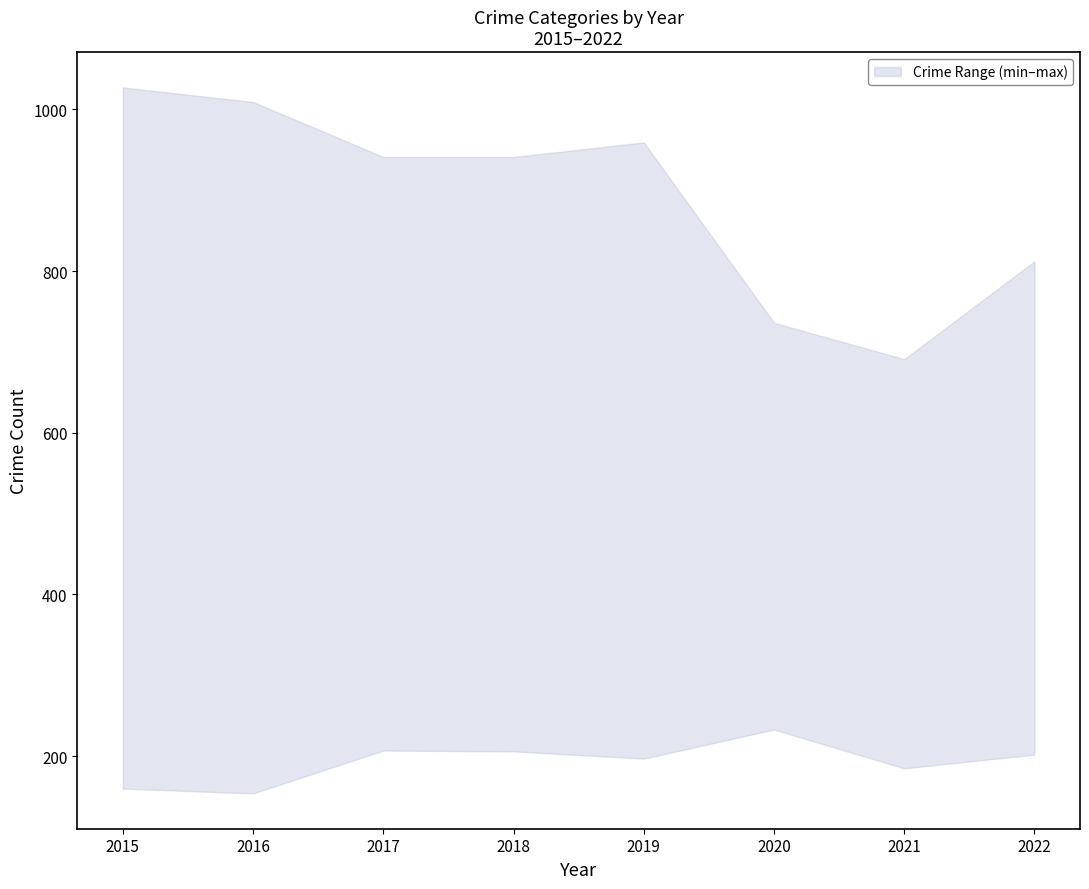

Which has a higher value, 2020 or 2016?

2020